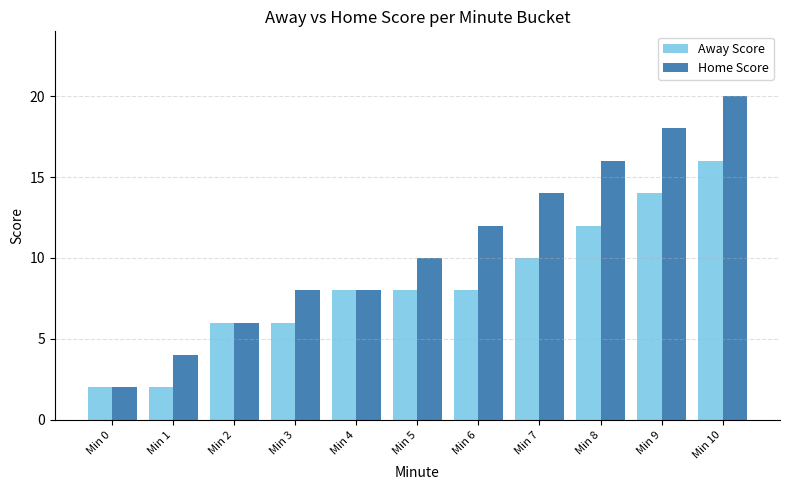

At which category is the sum across all series the highest?

Min 10